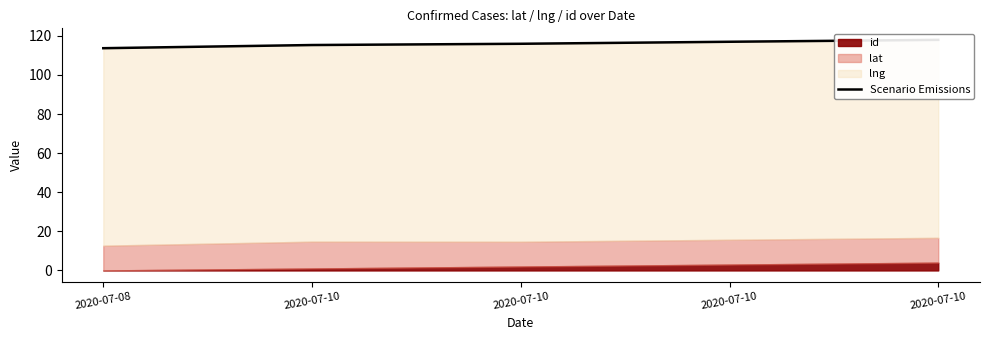

Count the number of categories in the chart.

5